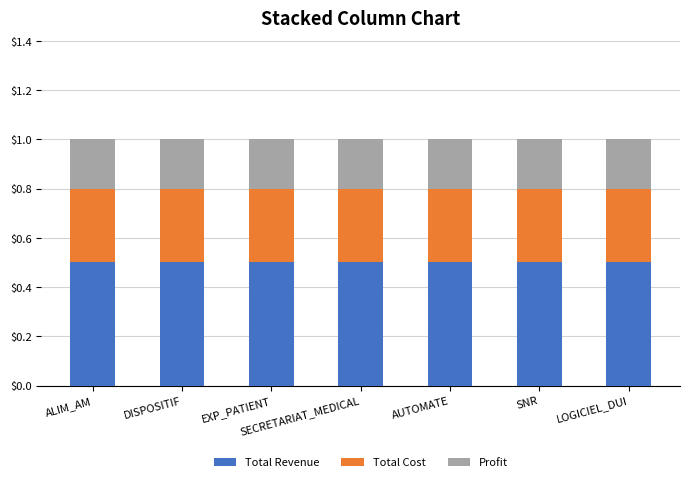

How many series are shown in this chart?

3